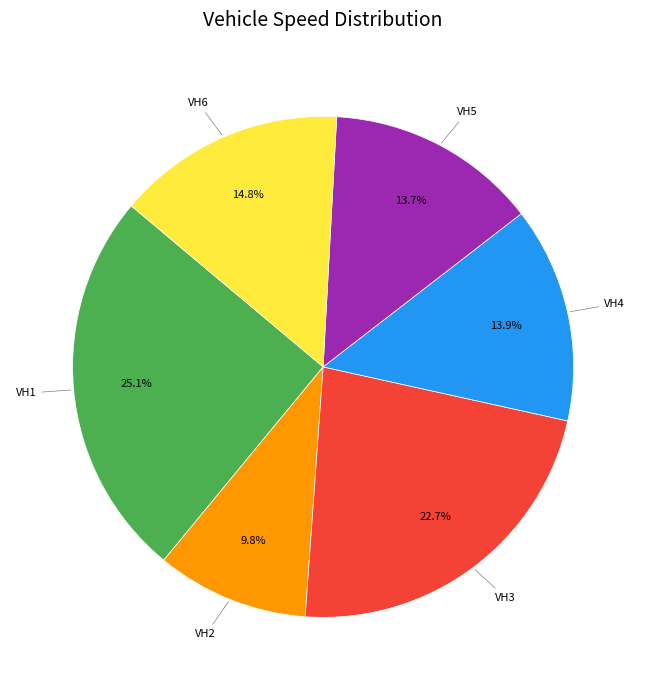

Does any single category account for the majority?

No